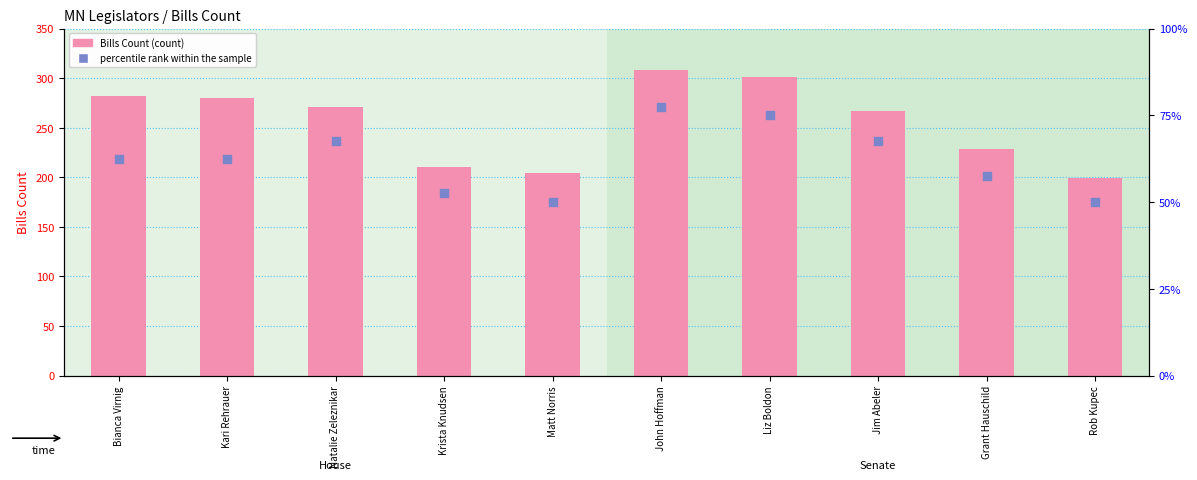

What are all the series names shown in the legend?

Bills Count, percentile rank within the sample